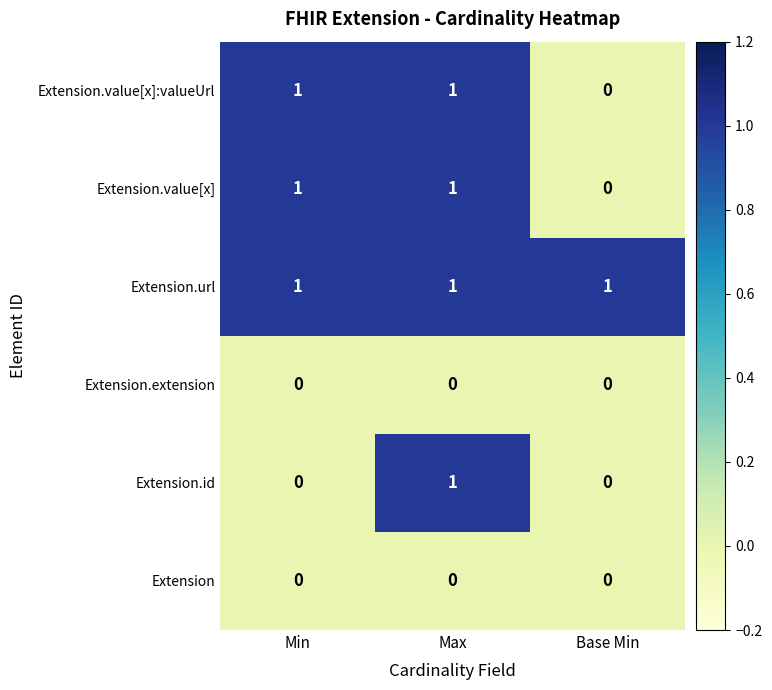

Reading left to right, what are all the values shown in this chart?

Extension.value[x]:valueUrl: Min=1	Max=1	Base Min=0
Extension.value[x]: Min=1	Max=1	Base Min=0
Extension.url: Min=1	Max=1	Base Min=1
Extension.extension: Min=0	Max=0	Base Min=0
Extension.id: Min=0	Max=1	Base Min=0
Extension: Min=0	Max=0	Base Min=0